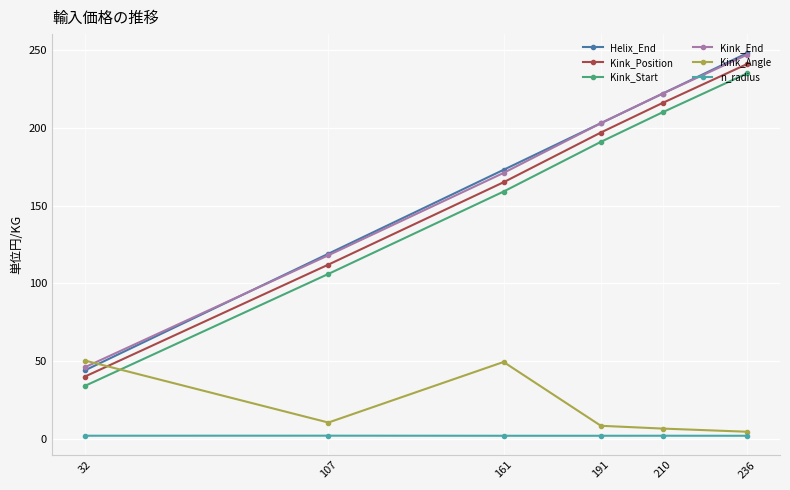

What is the difference between the maximum and minimum values in the Kink_End series?

201.0